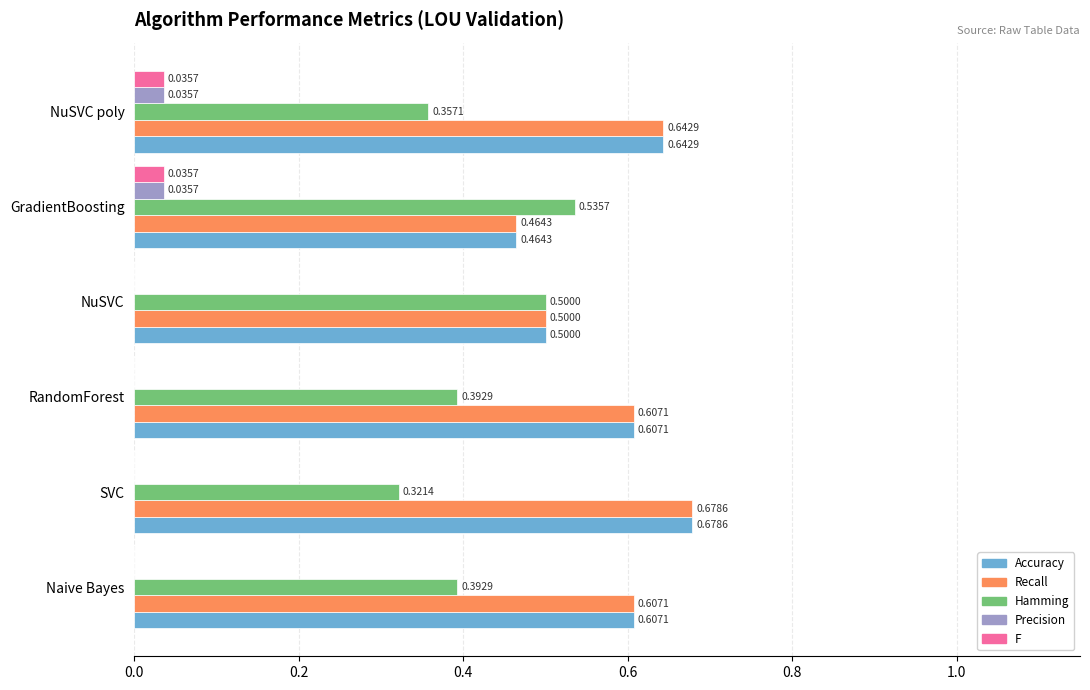

Which category has the highest value in the Hamming series?

GradientBoosting